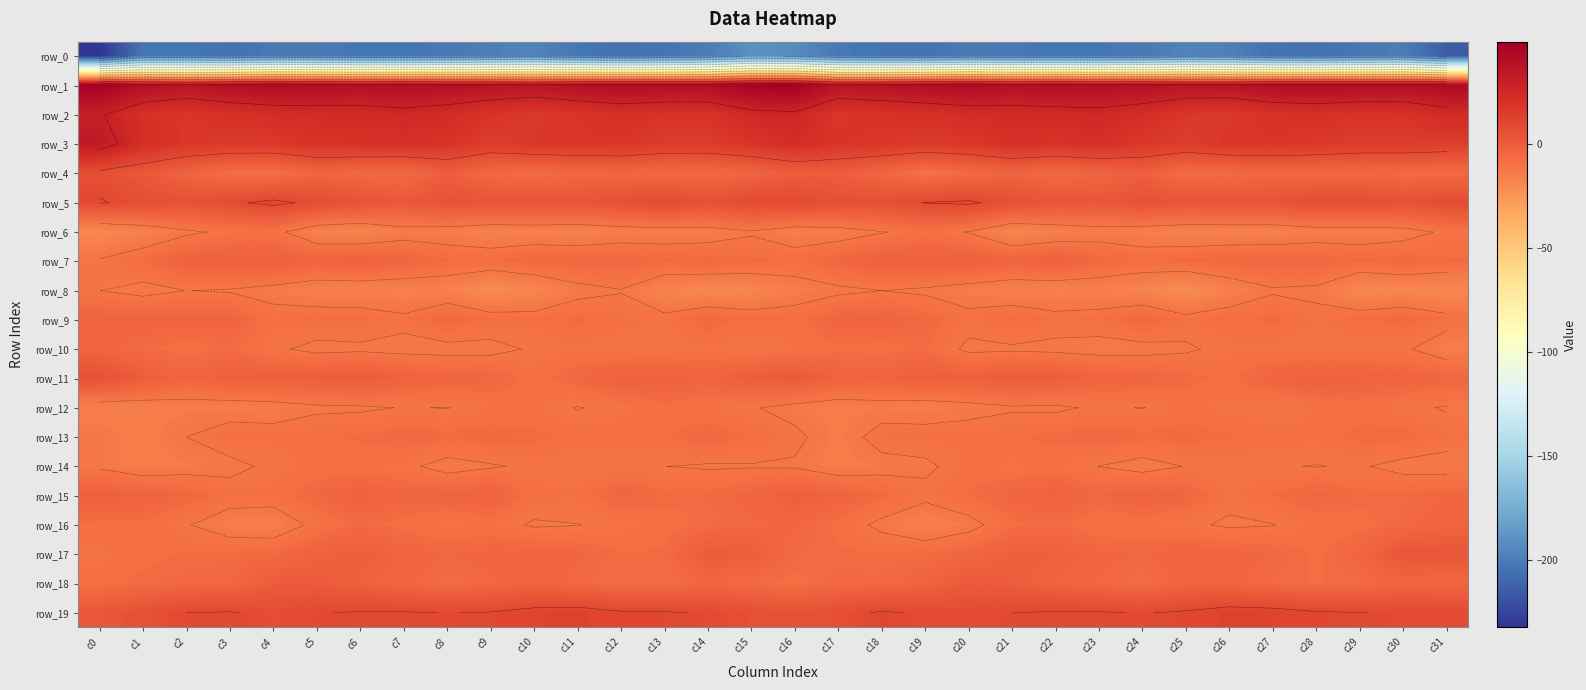

What is the sum of the row_12 values at c17 and c19?

-29.4